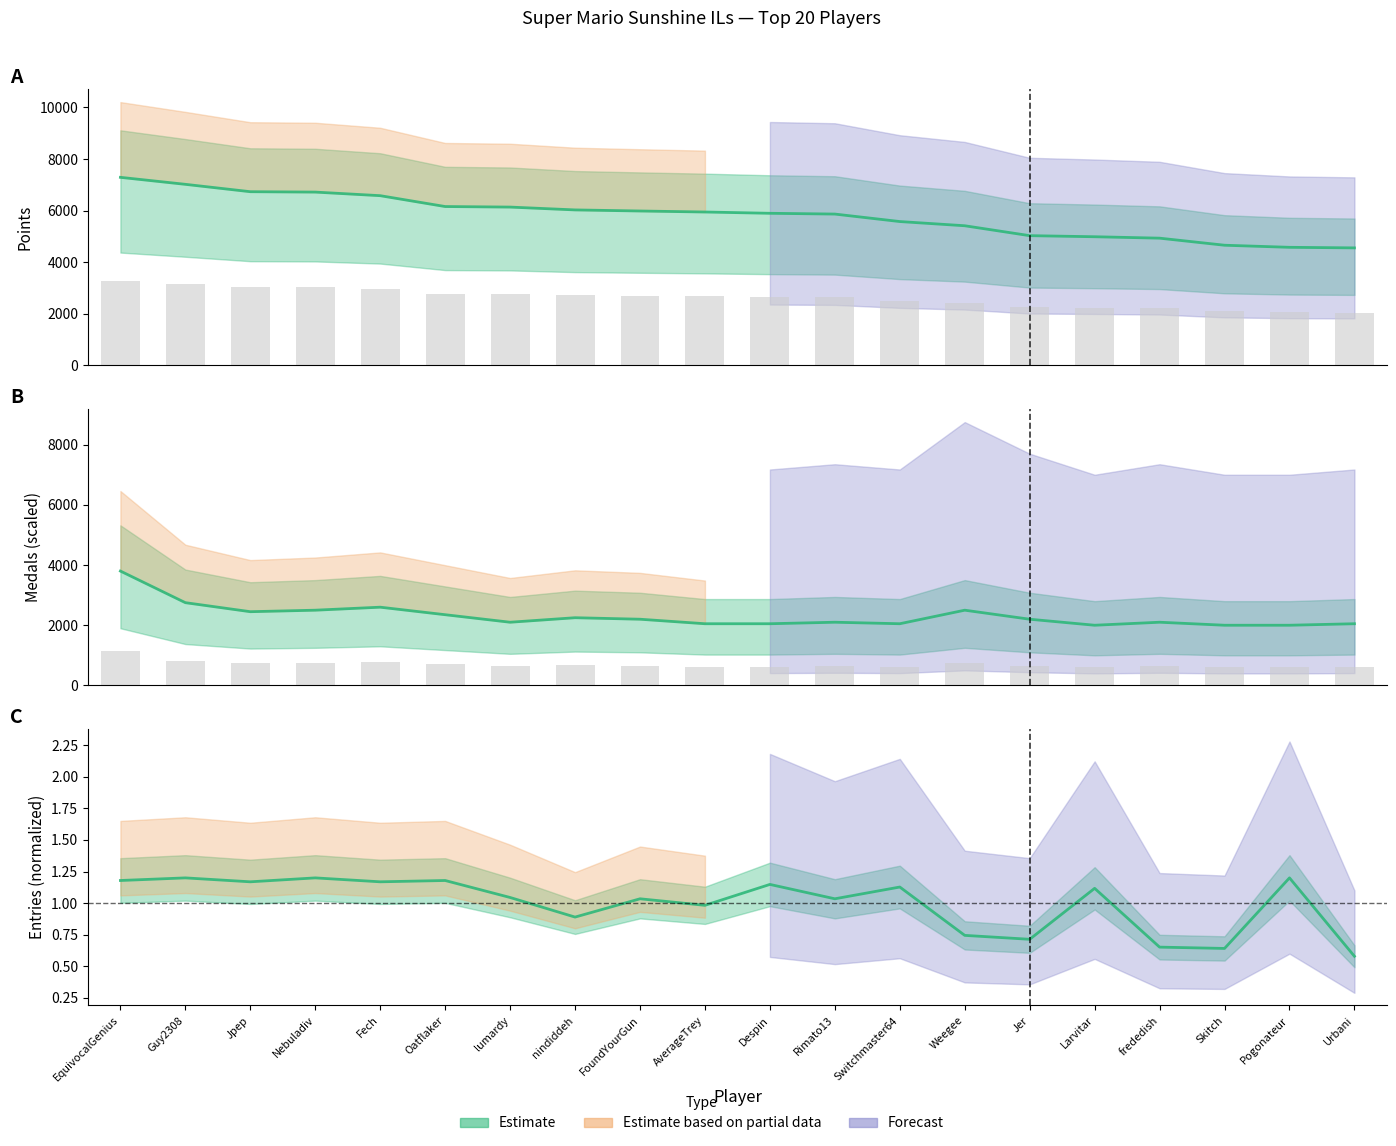

What is the value of the Points bar at the 11th from the left?

5898.0